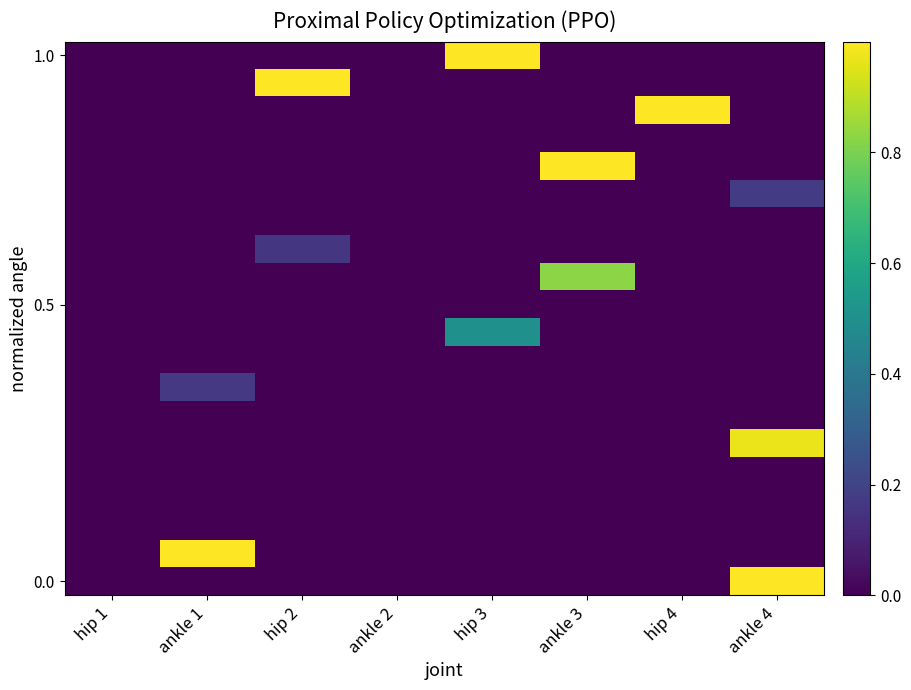

At which category does the chart reach its peak across all series?

ankle 4